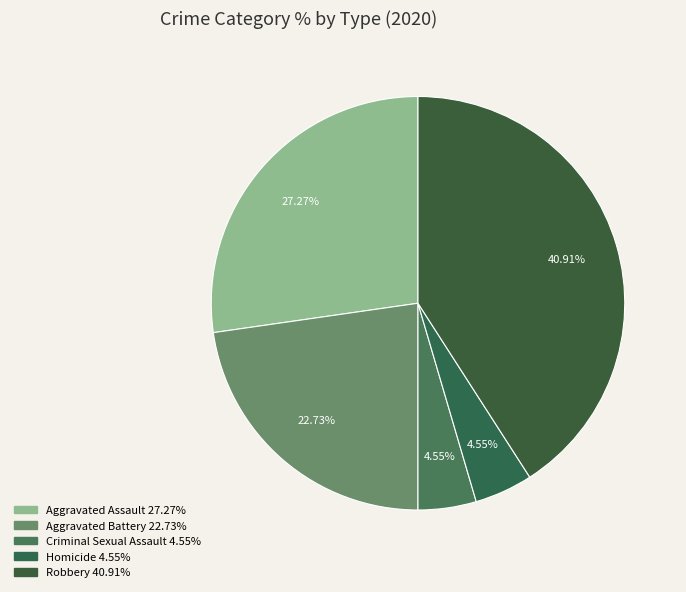

How much of the chart is everything except Aggravated Assault?

72.7%